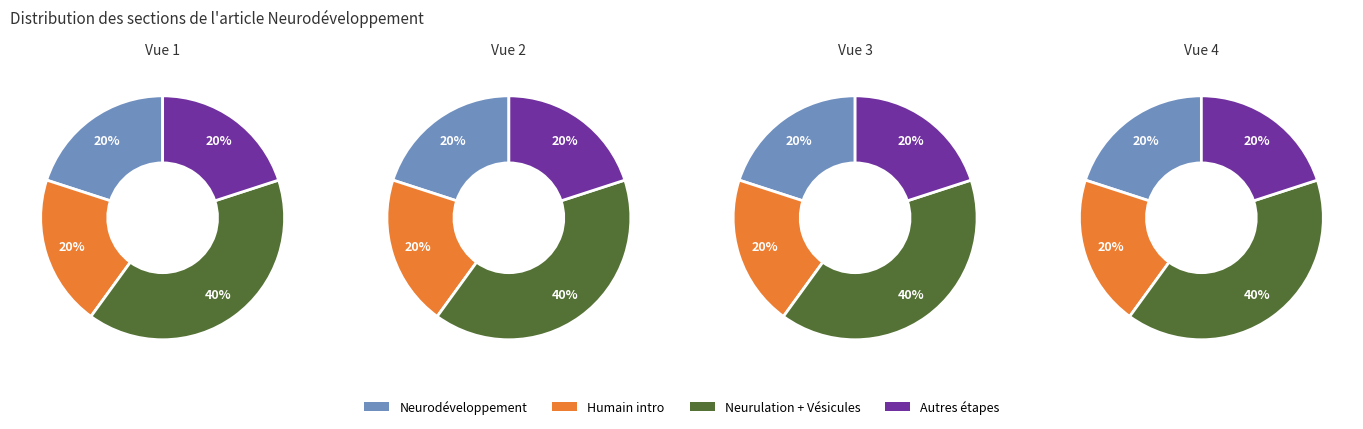

To the nearest percent, what portion does Neurodéveloppement represent?

20%